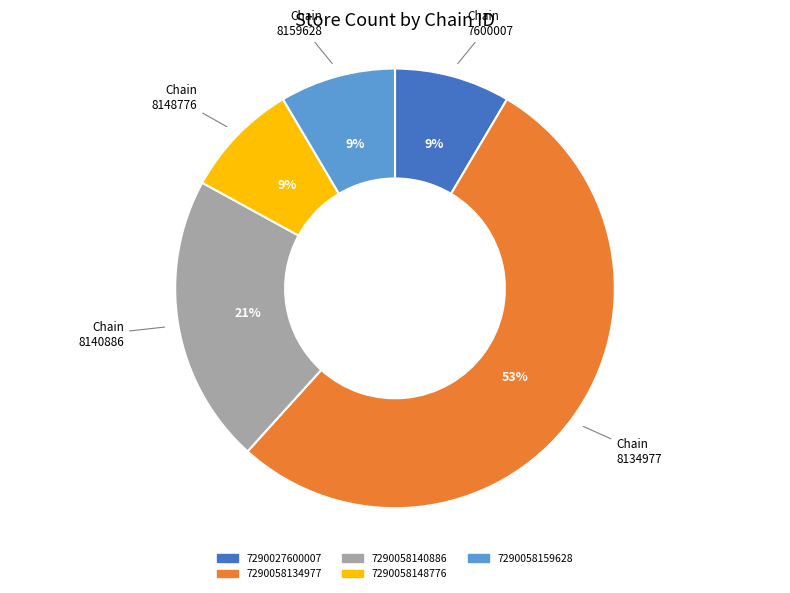

Which has a higher value, 7290058159628 or 7290058140886?

7290058140886